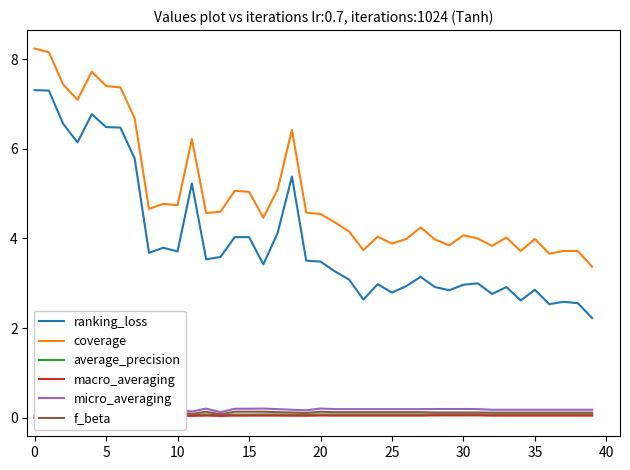

At how many categories does at least one series exceed 2?

40